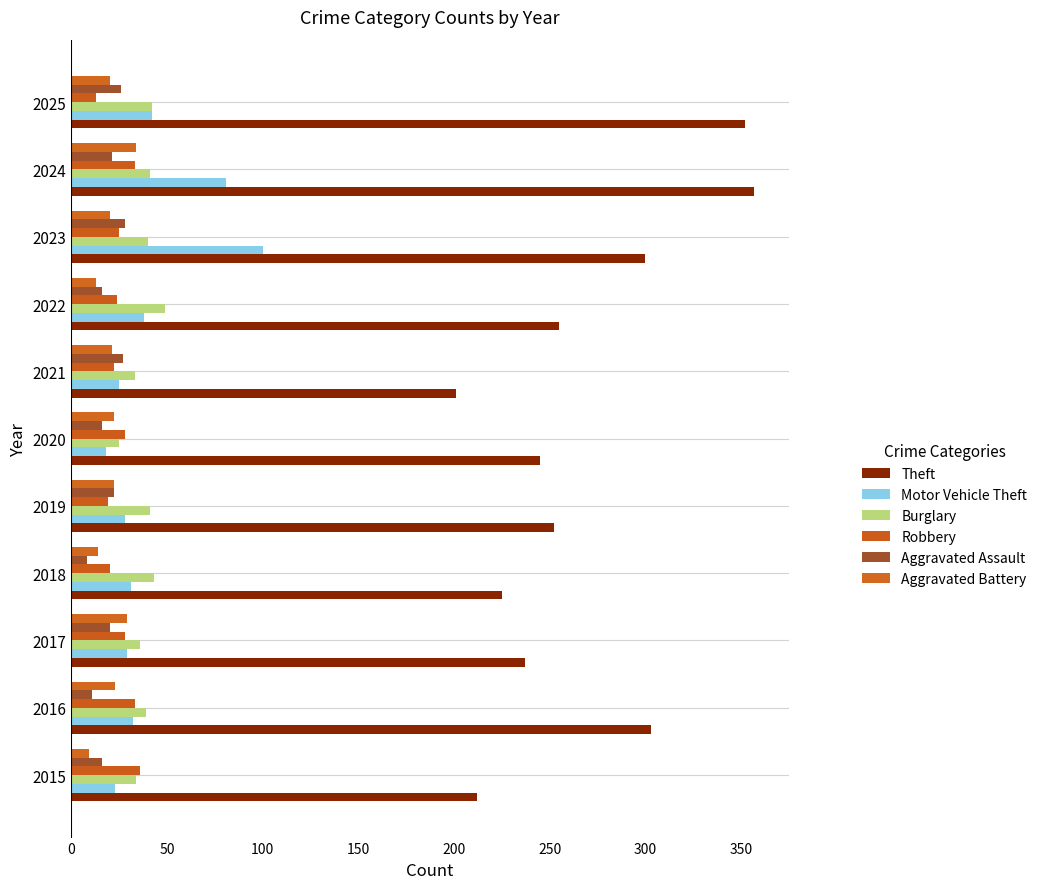

Reading left to right, what are all the values shown in this chart?

Theft: 212	303	237	225	252	245	201	255	300	357	352
Motor Vehicle Theft: 23	32	29	31	28	18	25	38	100	81	42
Burglary: 34	39	36	43	41	25	33	49	40	41	42
Robbery: 36	33	28	20	19	28	22	24	25	33	13
Aggravated Assault: 16	11	20	8	22	16	27	16	28	21	26
Aggravated Battery: 9	23	29	14	22	22	21	13	20	34	20